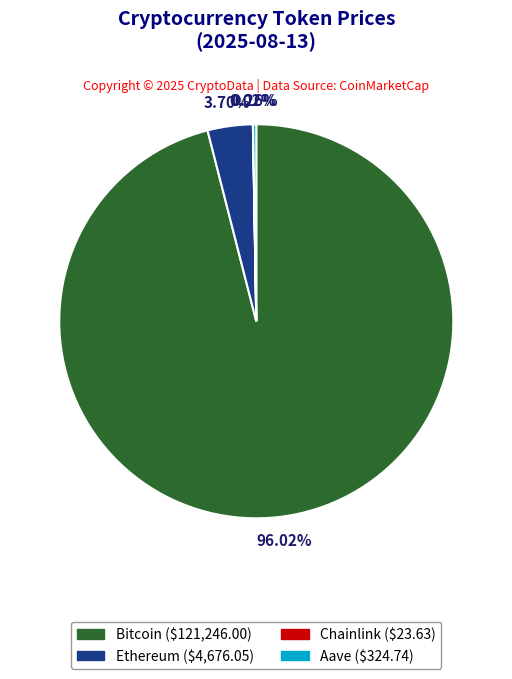

Is the sum of Ethereum and Bitcoin greater than half?

Yes